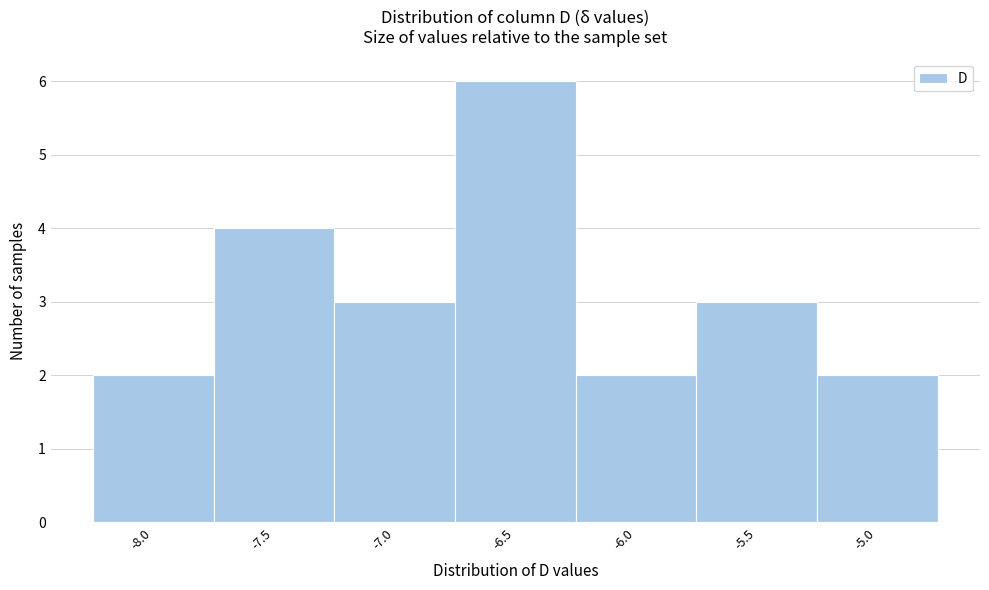

Reading left to right, list all the values displayed in this chart.

2	4	3	6	2	3	2